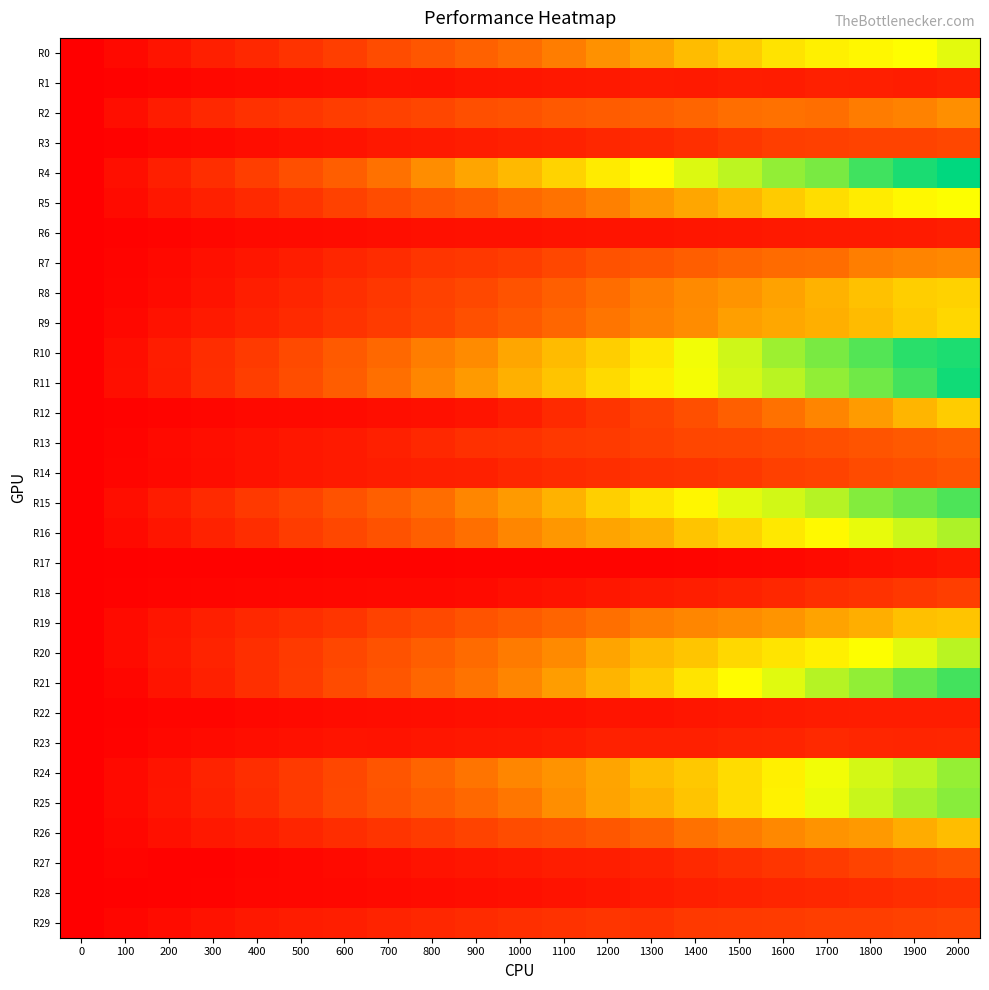

Which series has the largest range (max minus min)?

R4